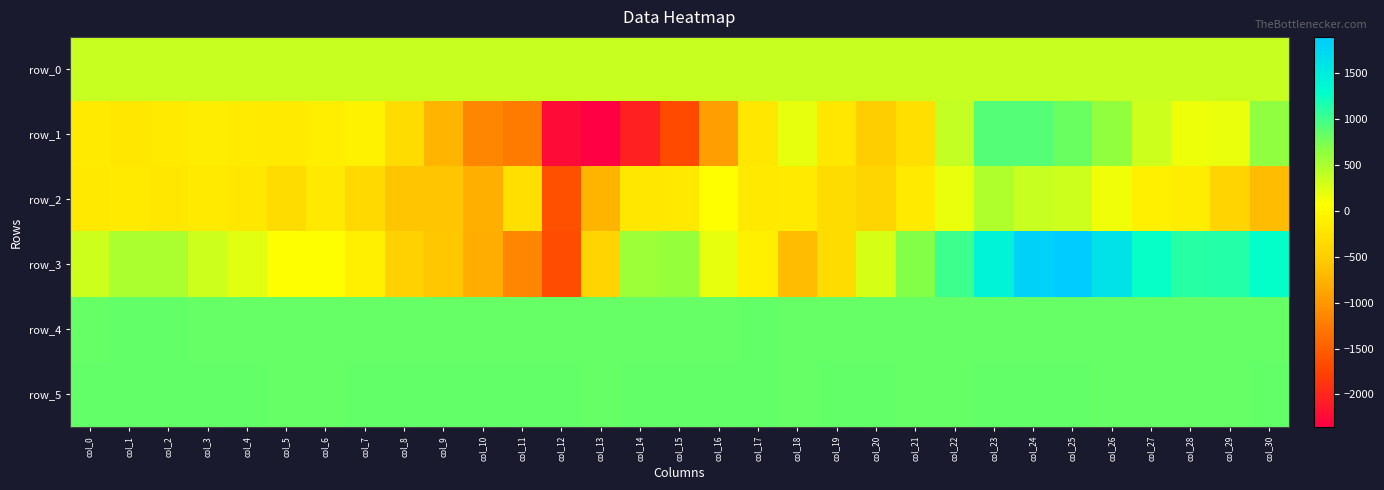

The value of row_1 at col_9 is -400.6. True or false?

False